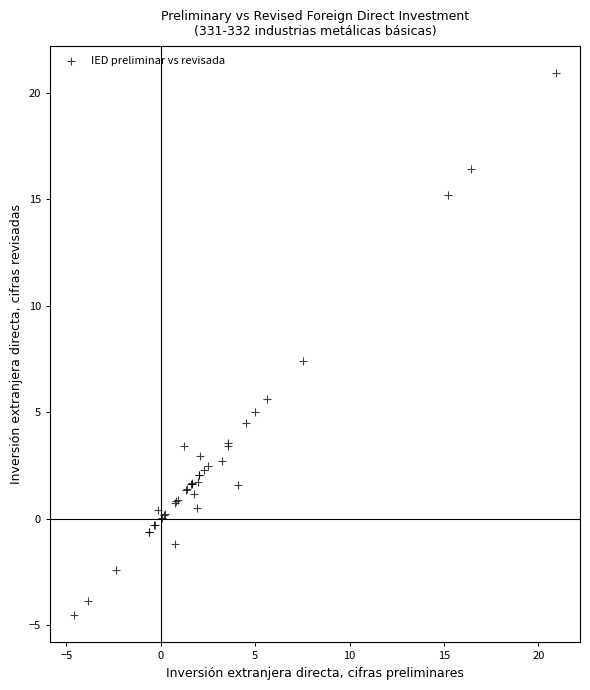

What Y value in the scatter plot is closest to 8?

7.4